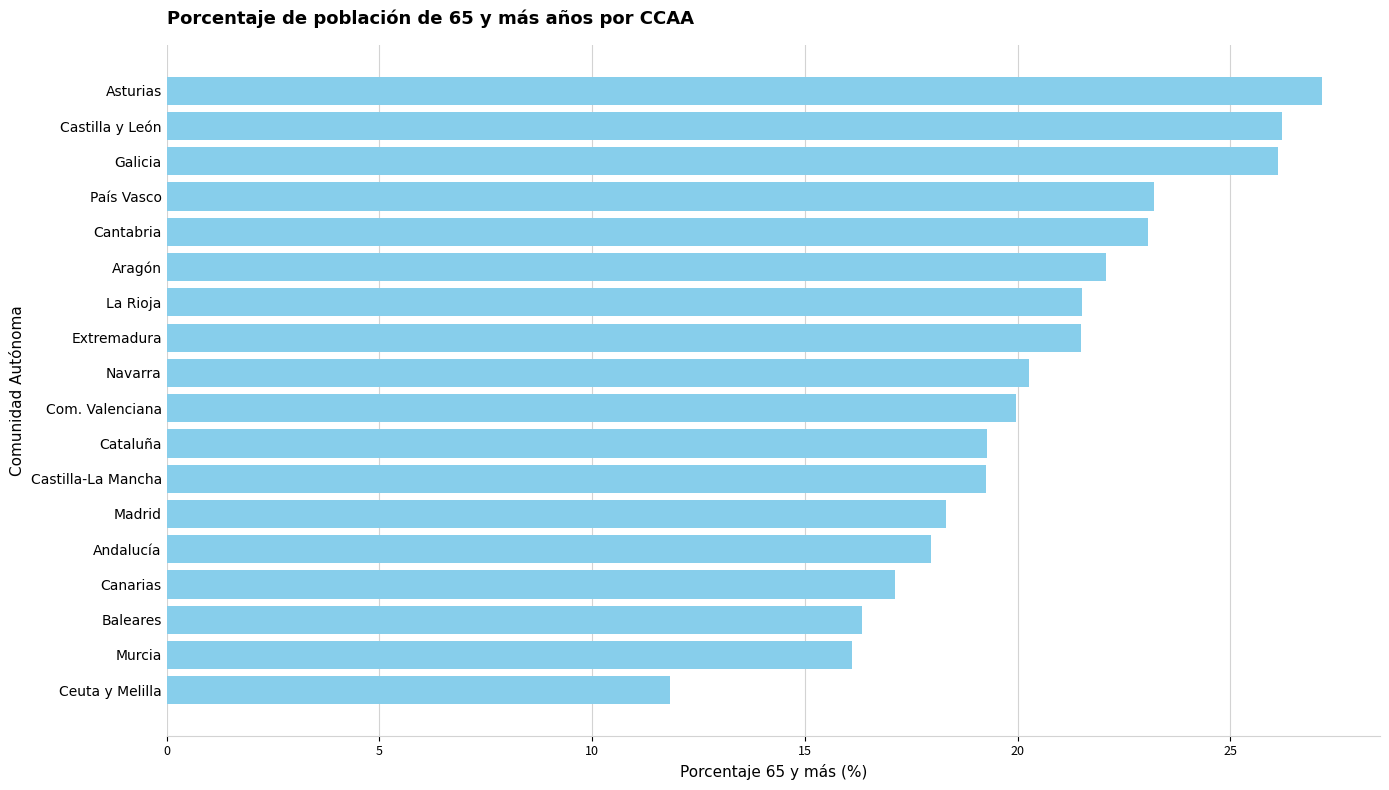

What is the average value?

20.4